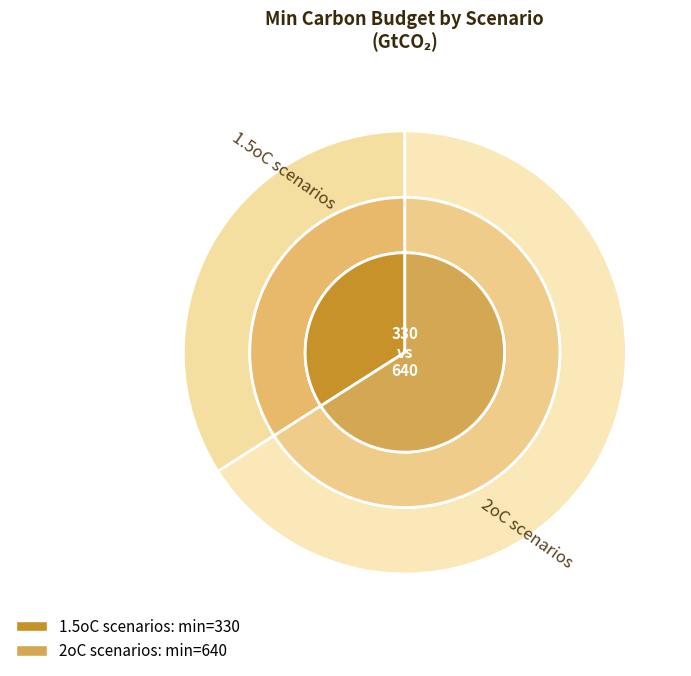

To the nearest percent, what is the difference between the 2oC scenarios and 1.5oC scenarios slice percentages?

32%